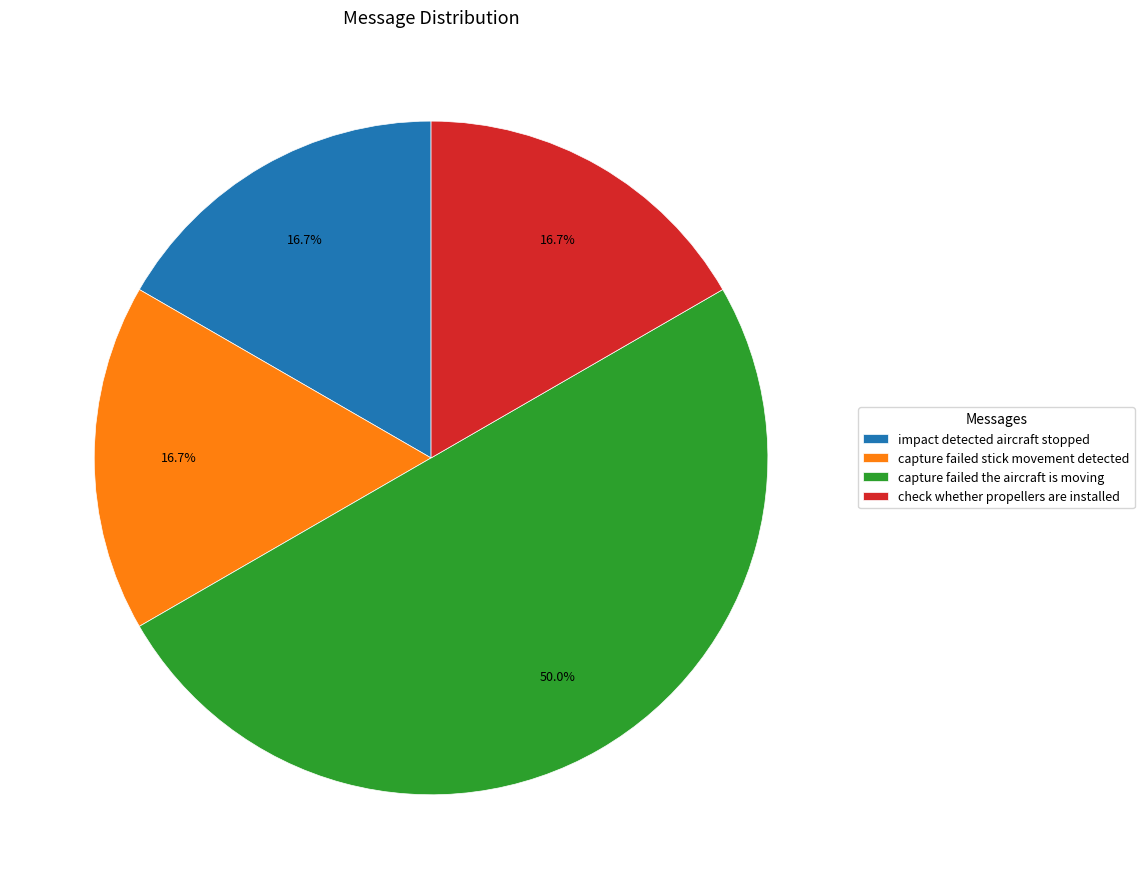

To the nearest percent, what is the difference between the largest and smallest slice percentages?

33%